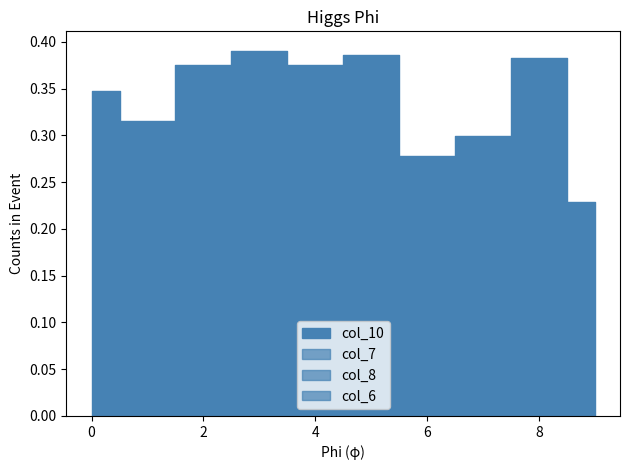

Between 5 and 9, which series saw the biggest shift?

col_10